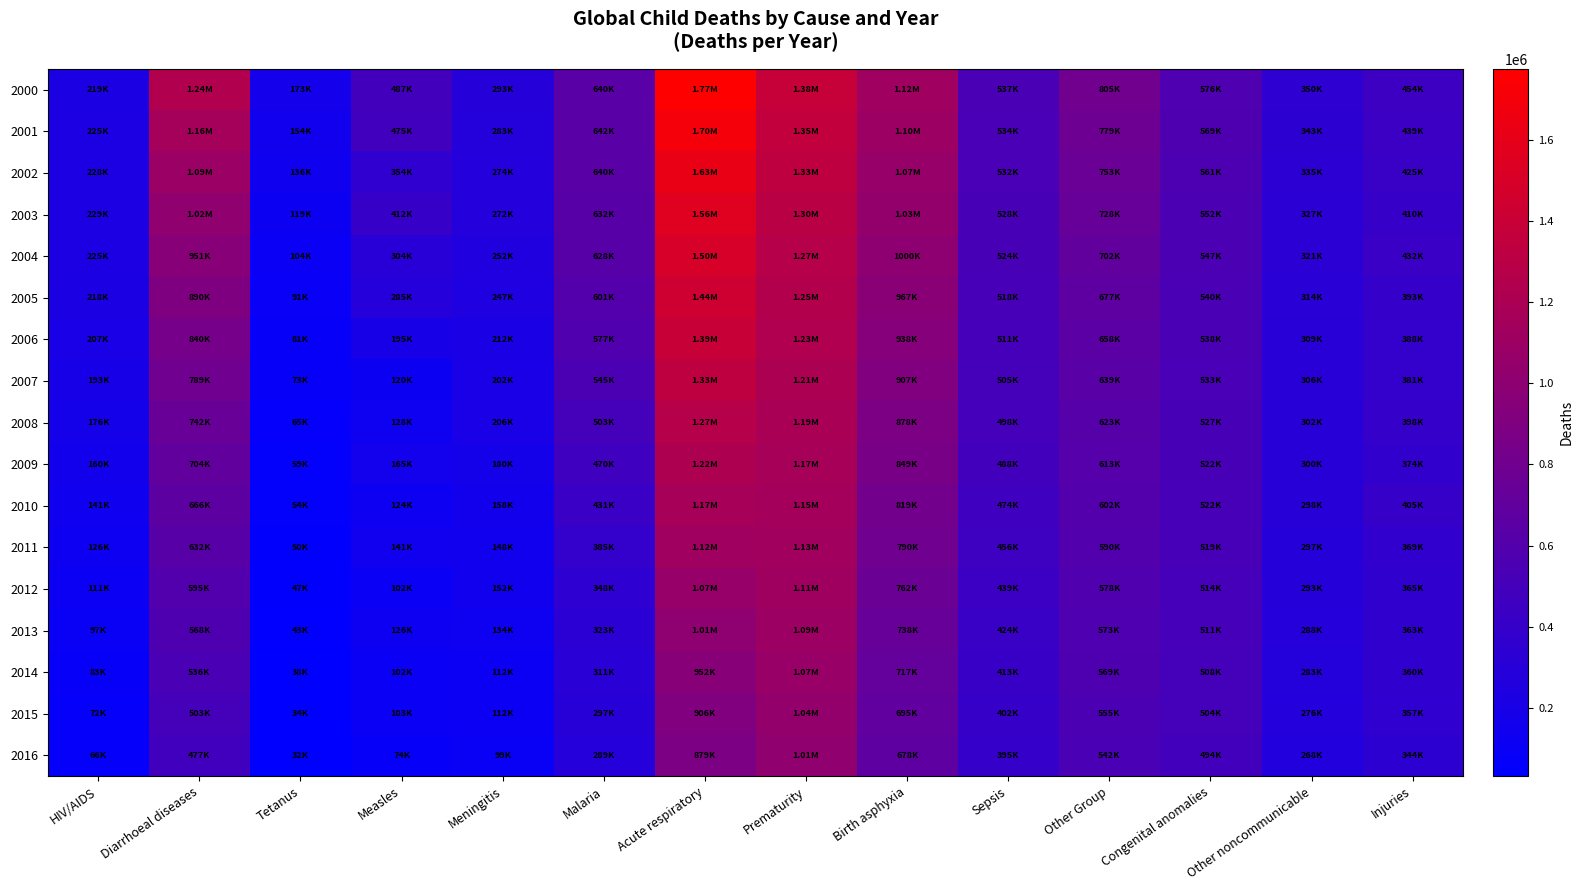

Between Birth asphyxia and Injuries, which is larger?

Birth asphyxia